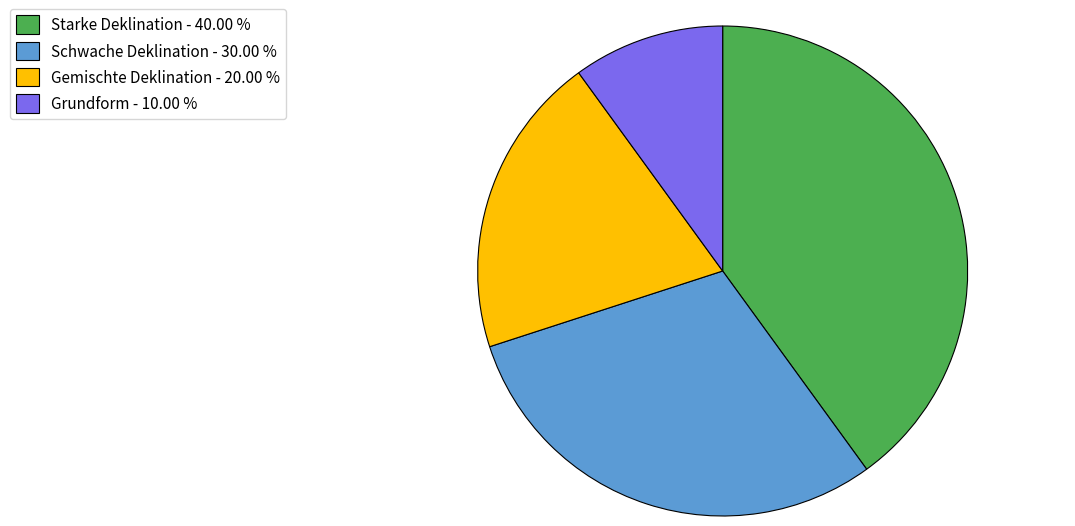

Which slice is the smallest?

Grundform